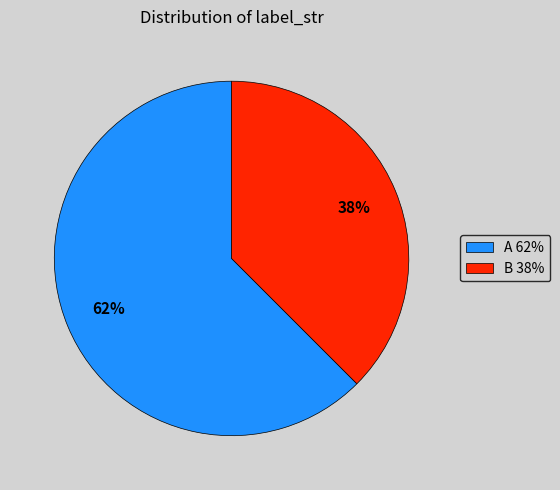

Is it true that A is 74% of the pie?

False